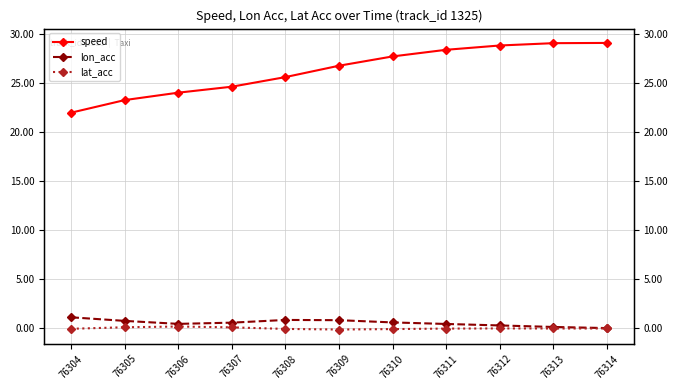

Is the value of lat_acc at 76314 greater than the value of lon_acc at 76309?

No